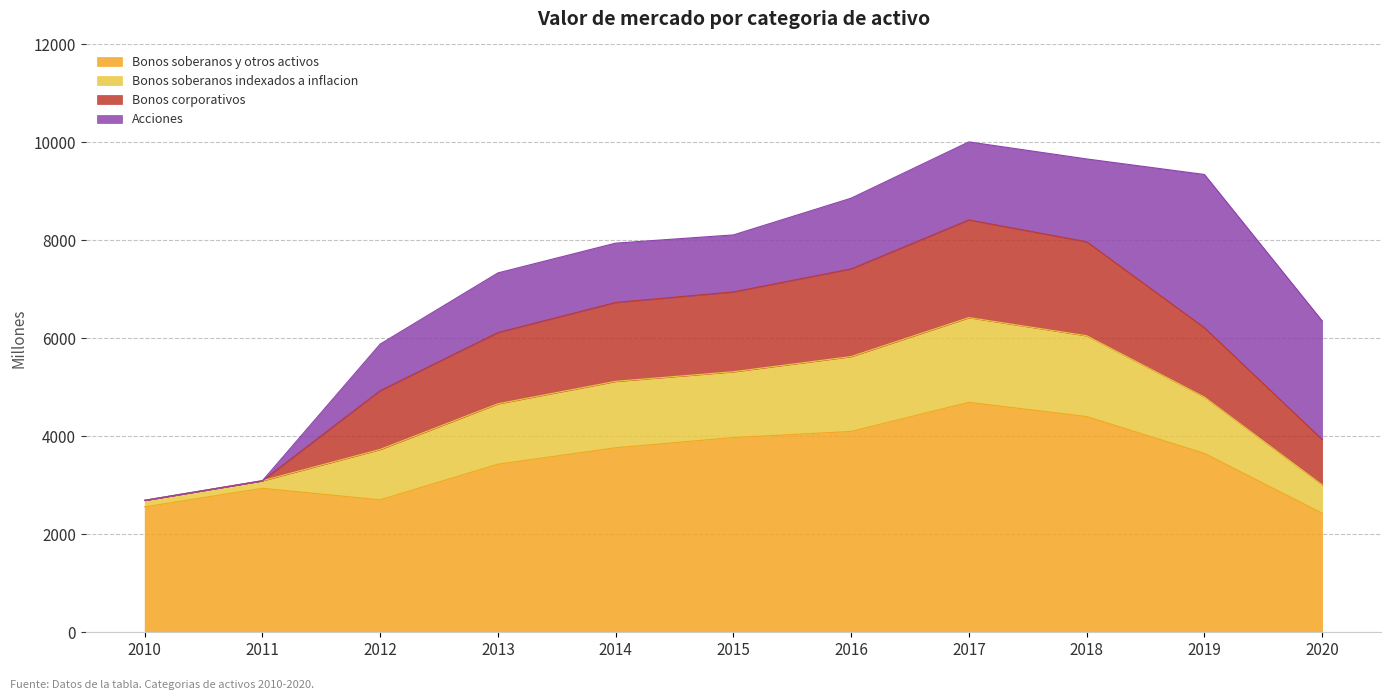

What is the difference between the highest and lowest values at 2019?

2564